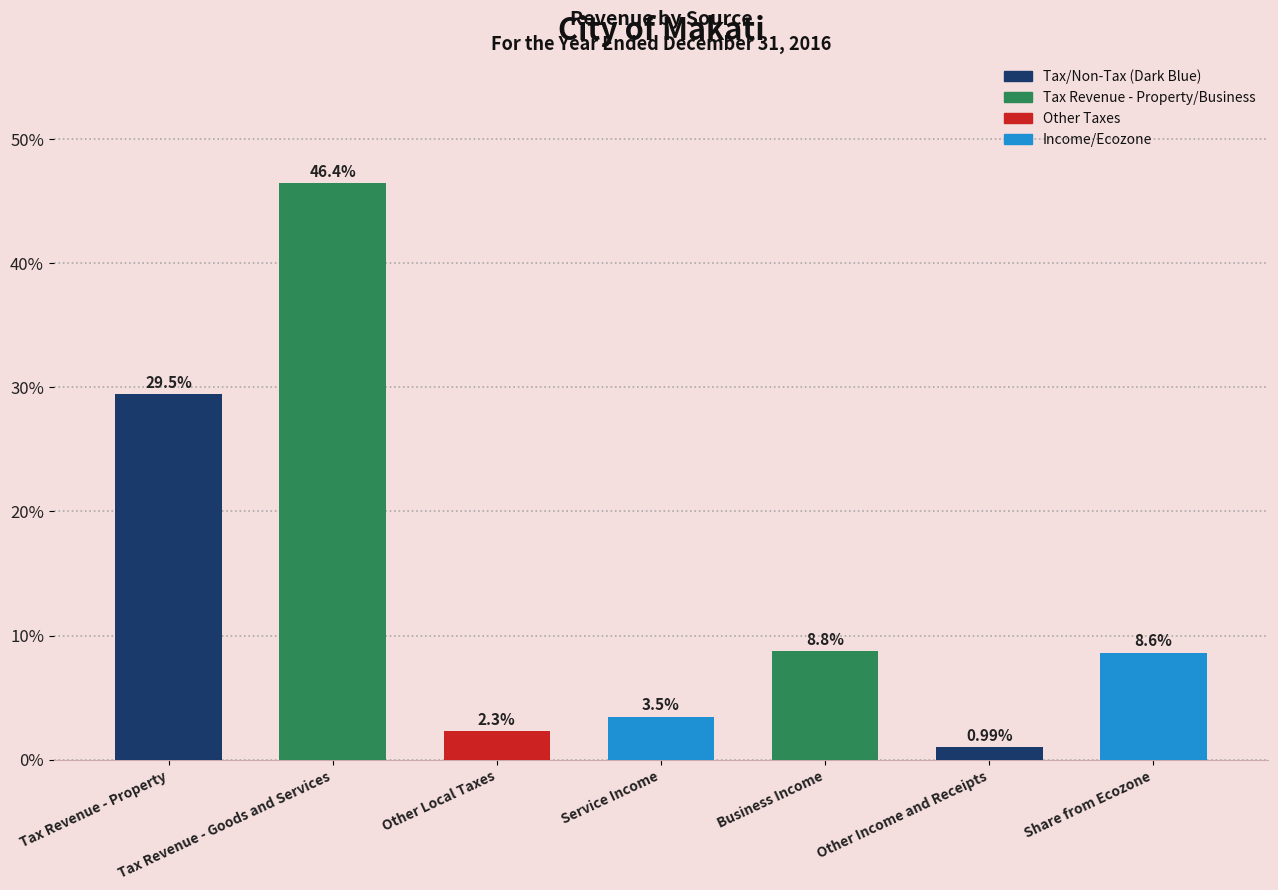

How many data points are above 8?

4